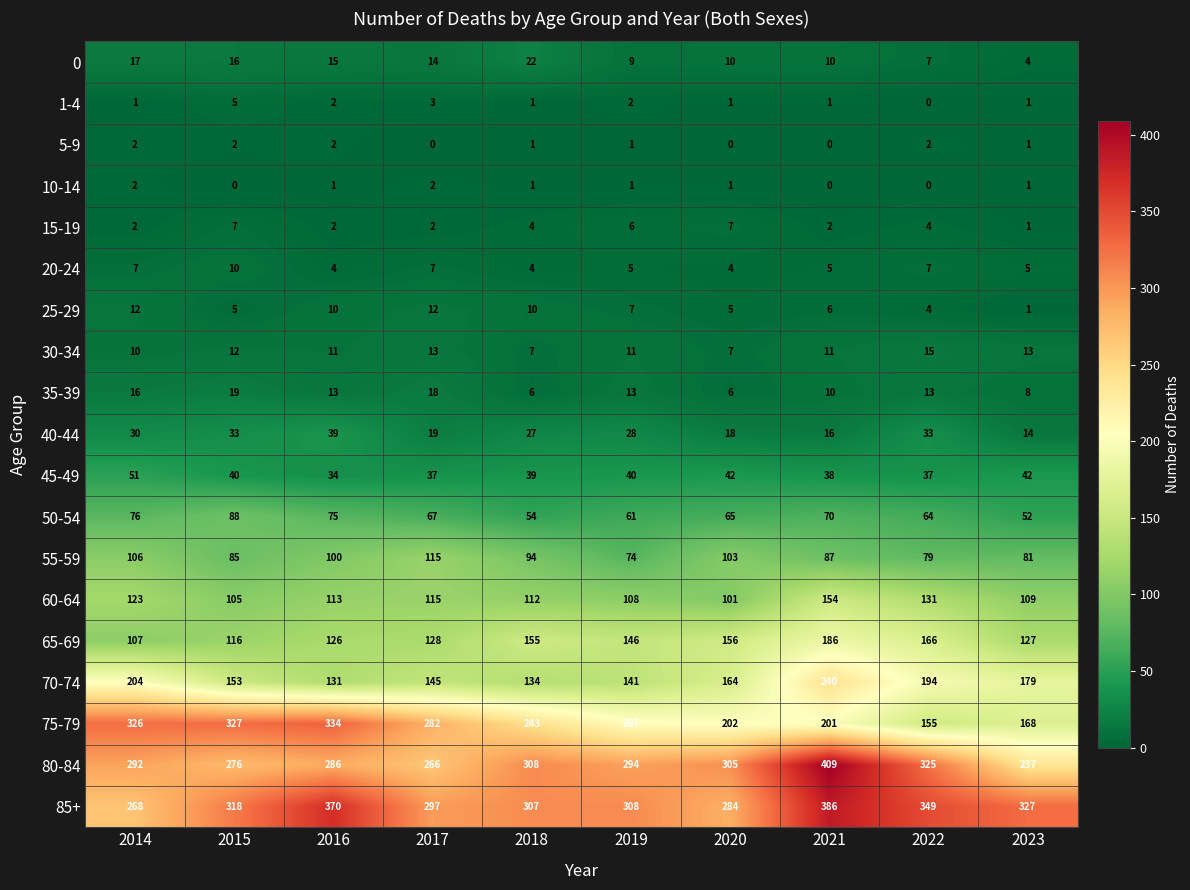

What is the sum of all 50-54 values?

672